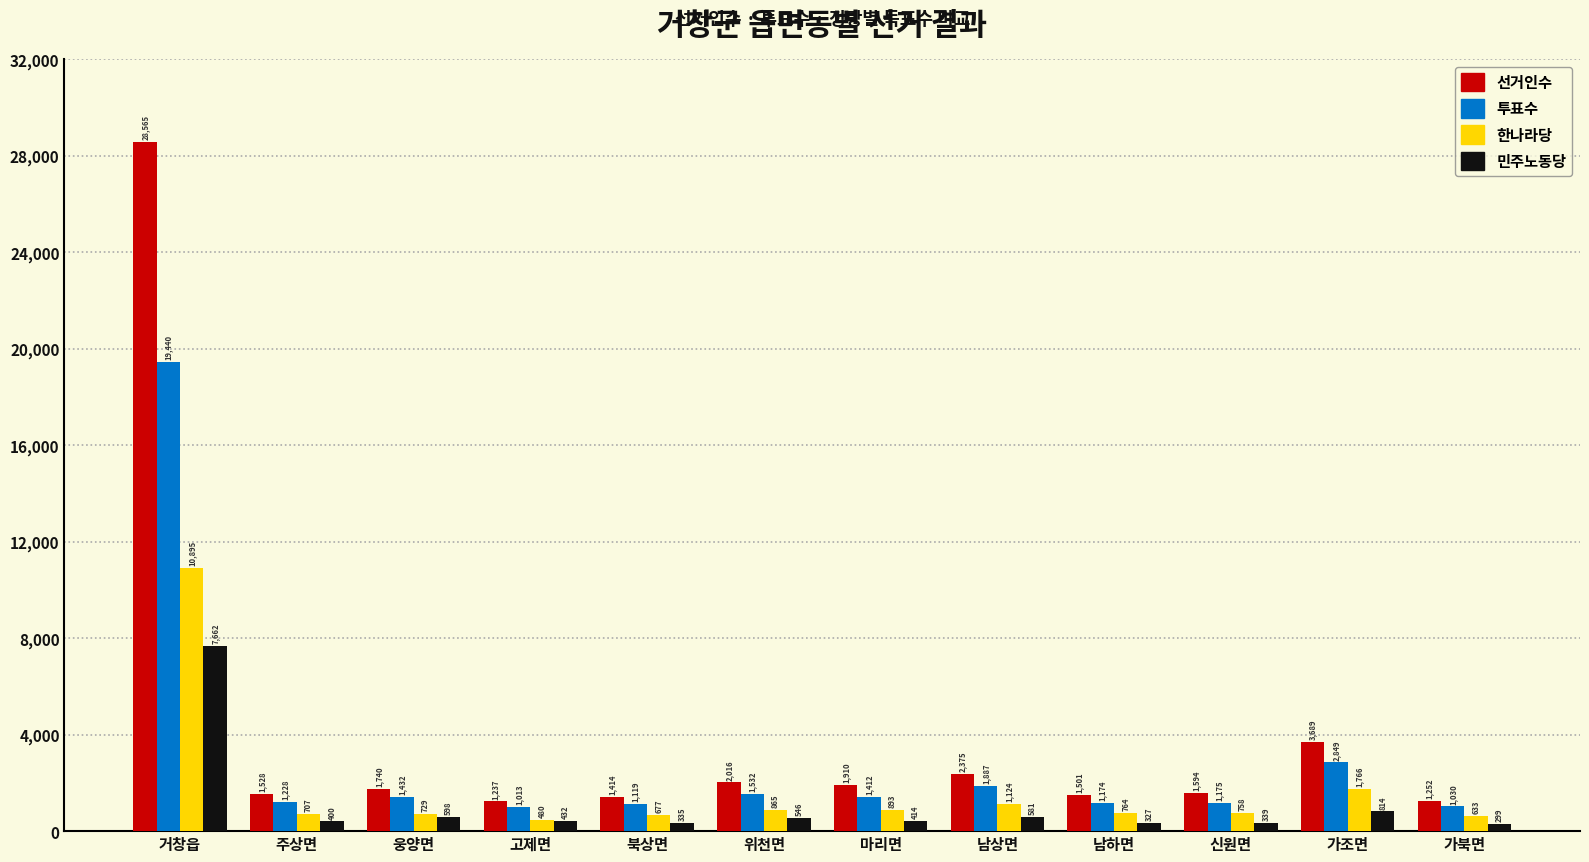

Are the bars grouped side by side (vs. stacked)?

Yes